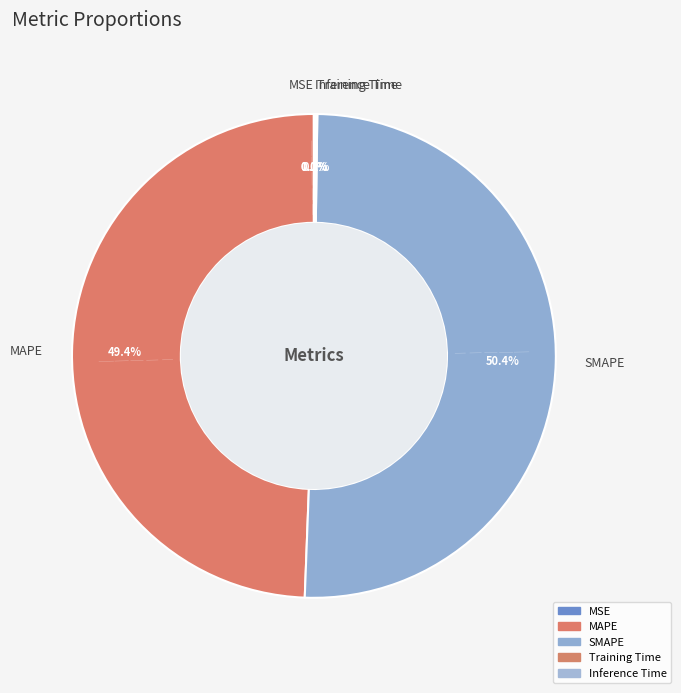

Which slice is the largest?

SMAPE